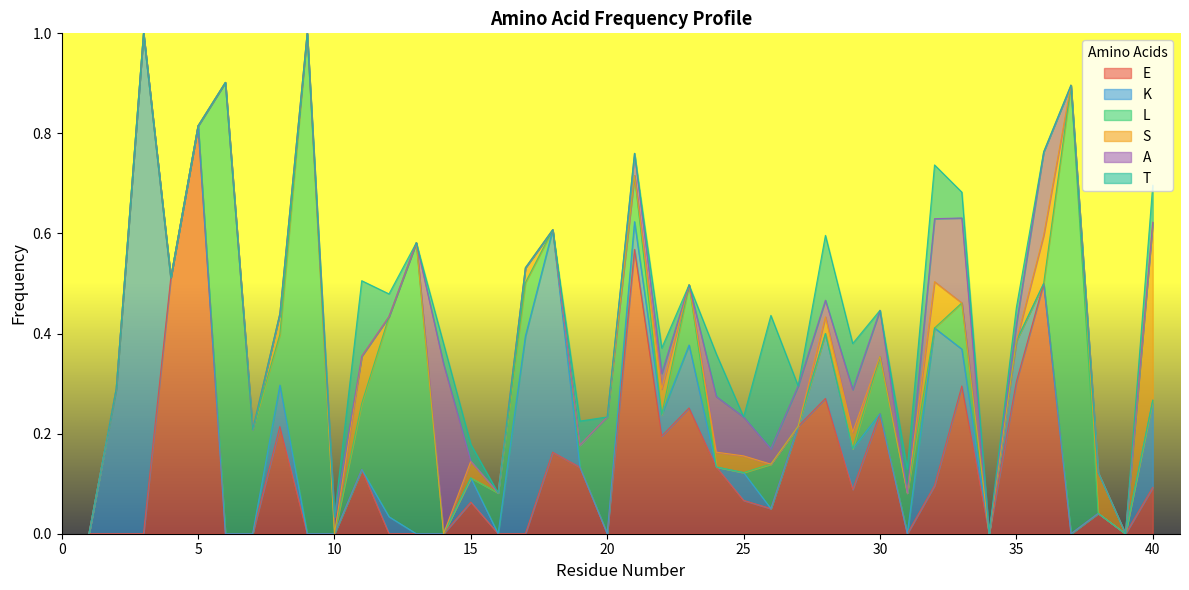

What is the difference between the second highest and minimum values in the A series?

0.2